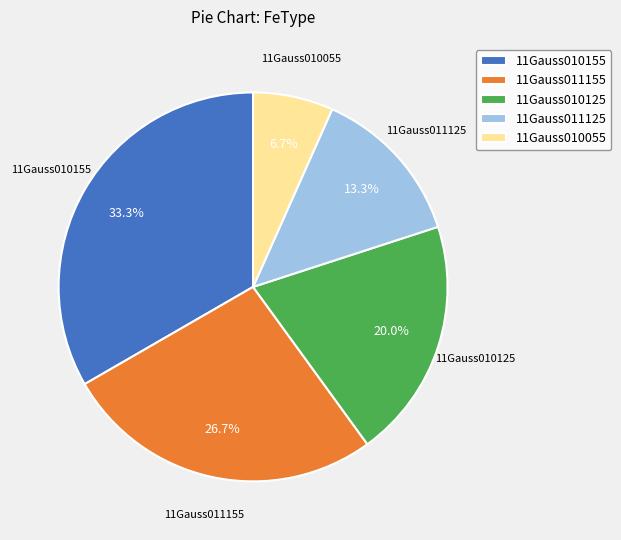

Which slice is the largest?

11Gauss010155